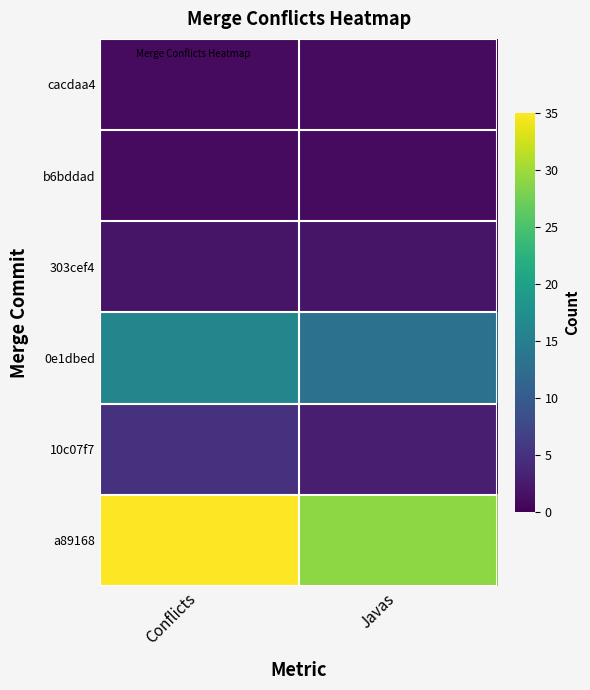

How many data points does each series have?

2